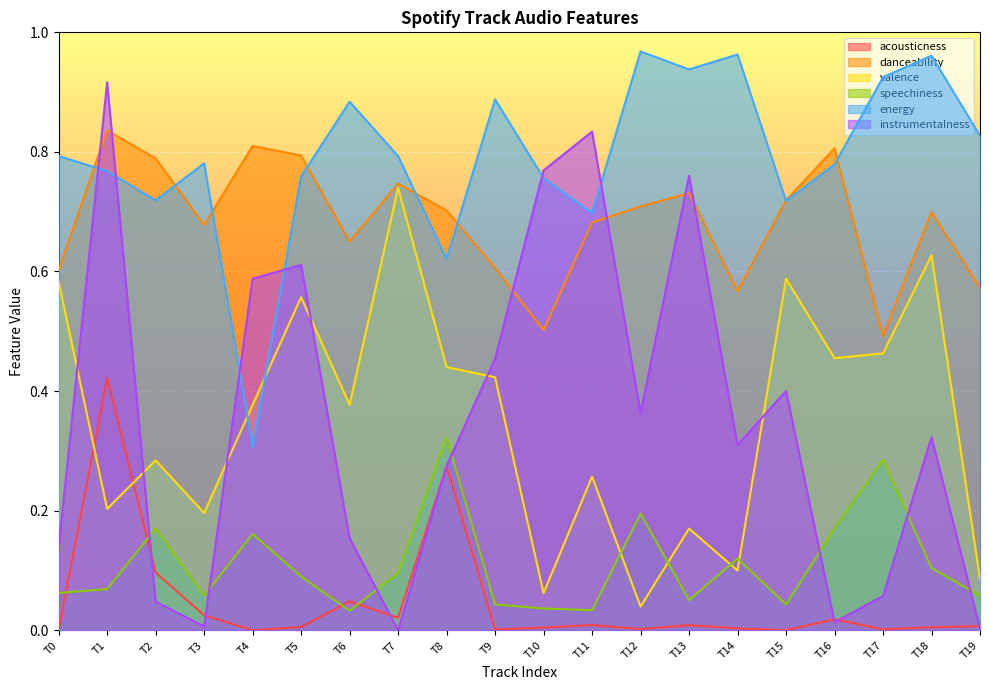

At which category is the sum across all series the highest?

T1